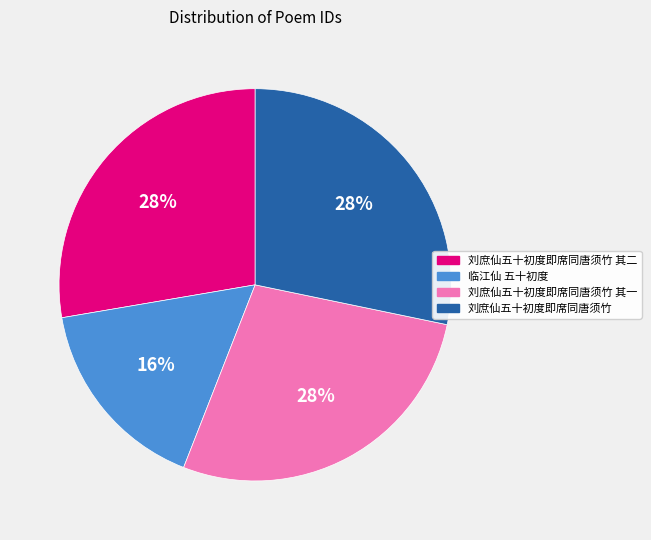

How many slices are in this pie chart?

4